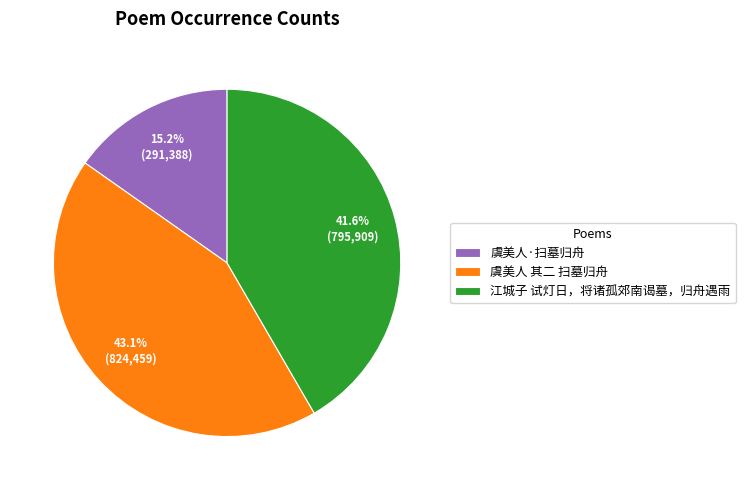

Do 虞美人·扫墓归舟 and 江城子 试灯日，将诸孤郊南谒墓，归舟遇雨 together represent more than half of the pie?

Yes